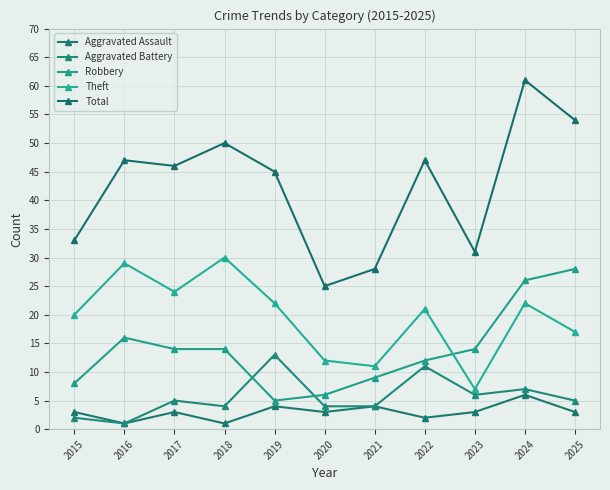

True or false: Theft and Aggravated Battery intersect in this chart.

False